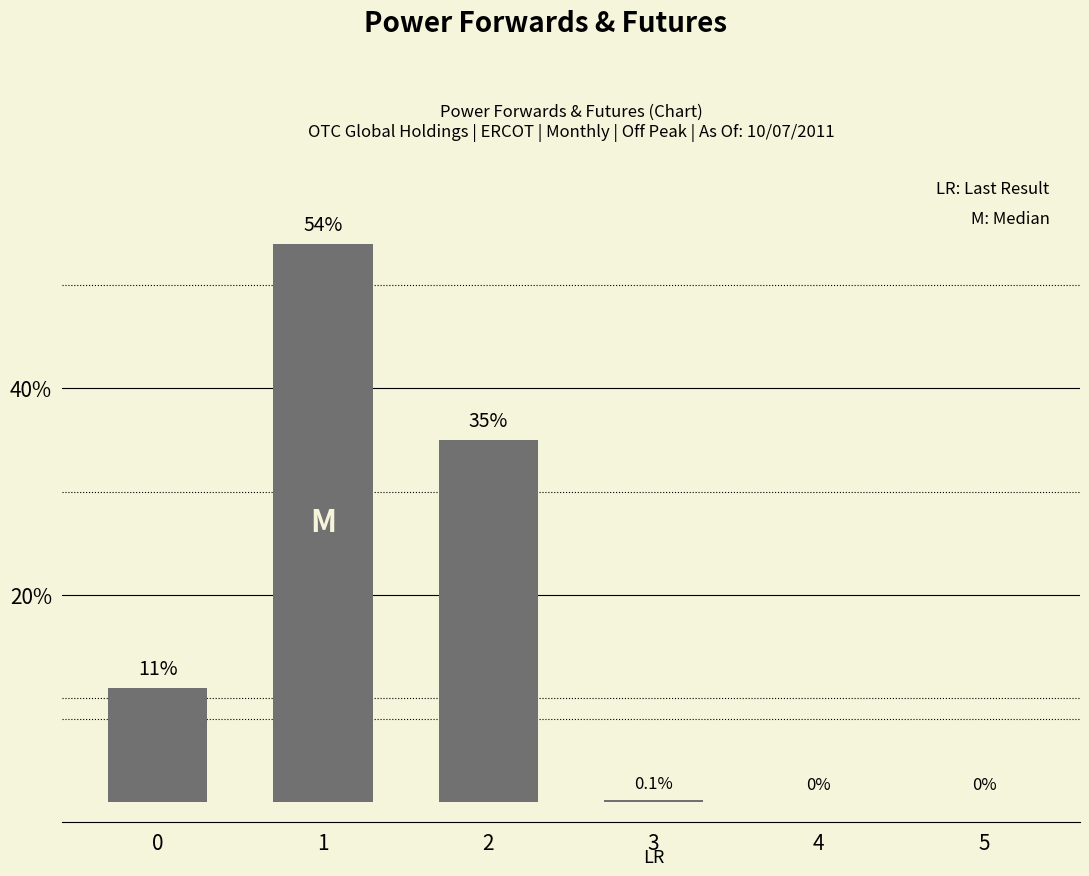

At which category does the chart reach its peak across all series?

1